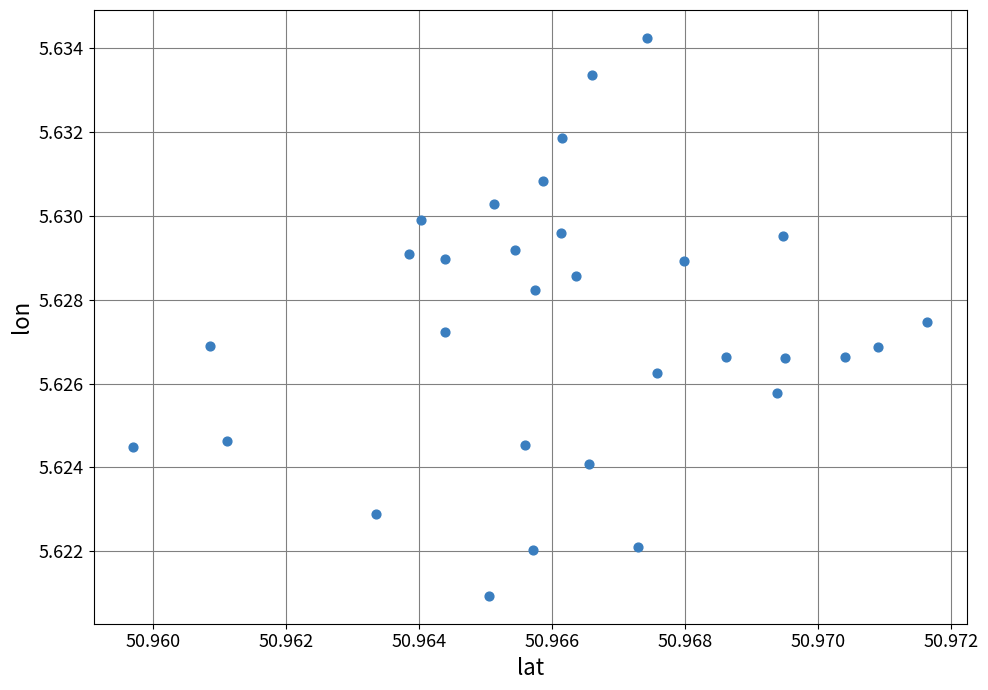

How many data points are displayed?

31